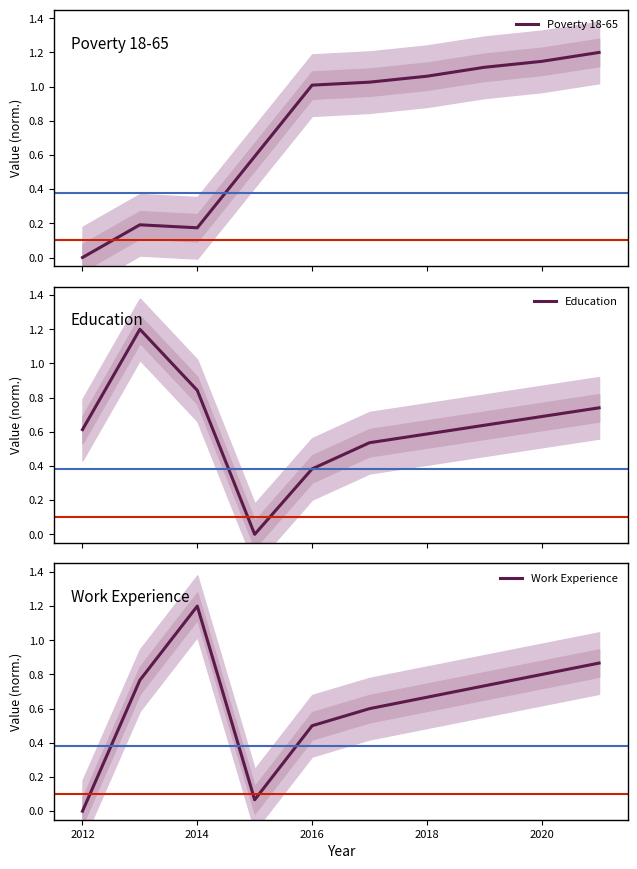

How many data points in Poverty 18-65 are above 1?

6